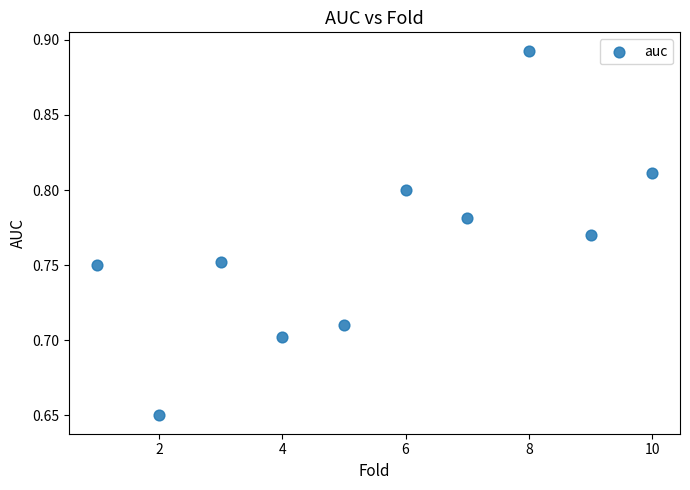

What is the range of X values (max minus min)?

9.0